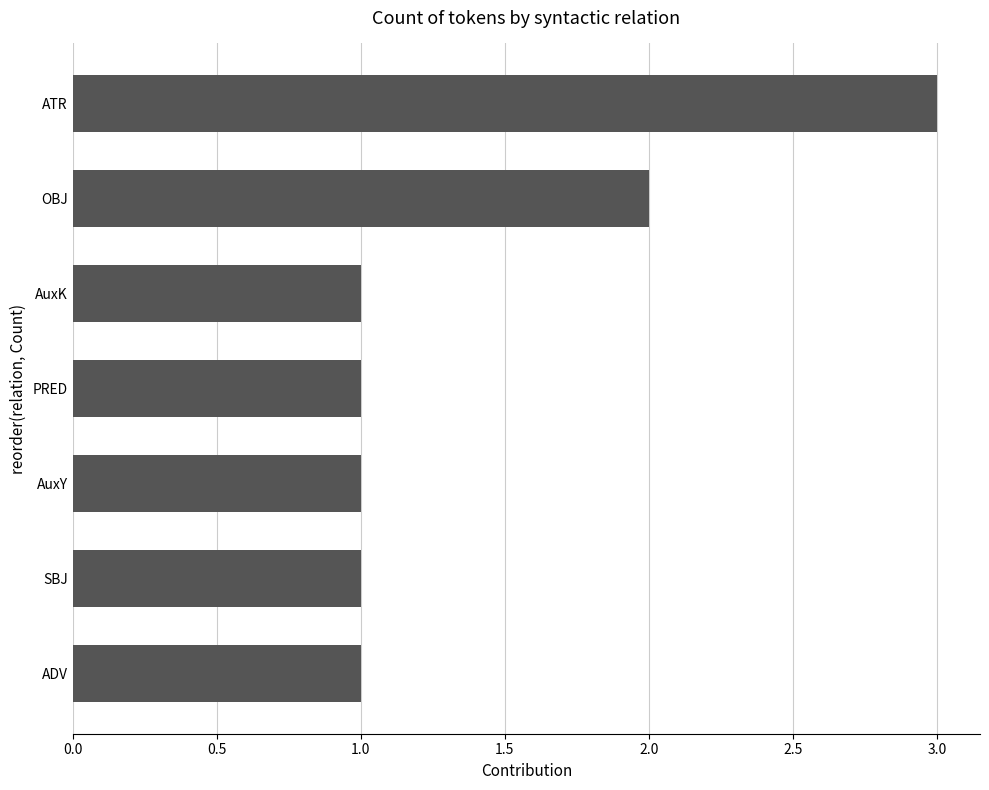

What is the ratio of the value at PRED to the value at SBJ?

1.0